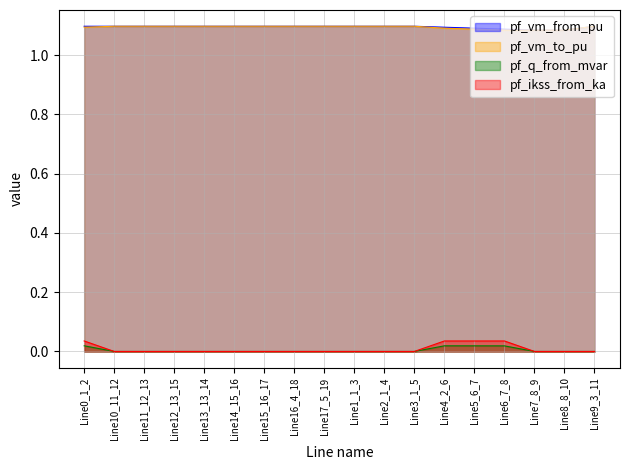

True or false: pf_q_from_mvar and pf_vm_from_pu cross at least once.

False